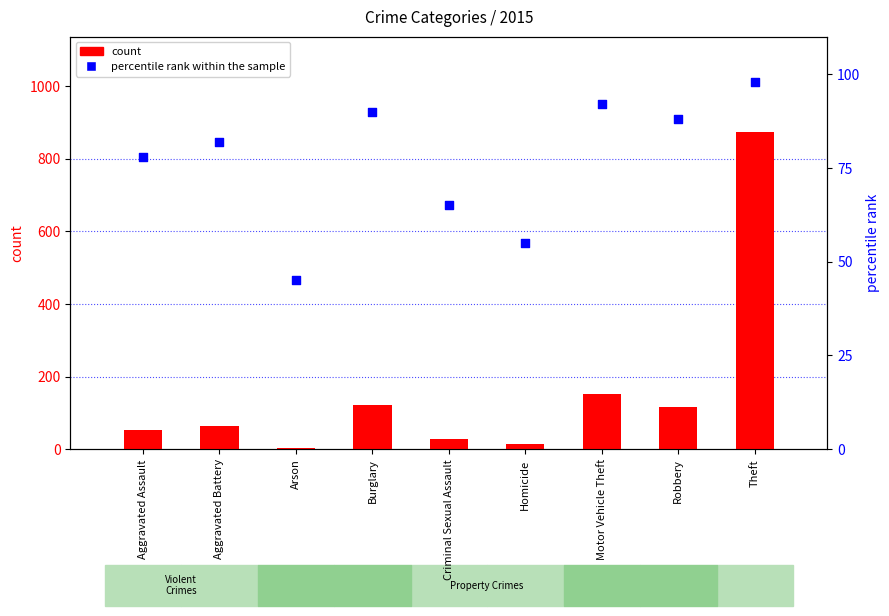

Which series contains the highest Y value?

count